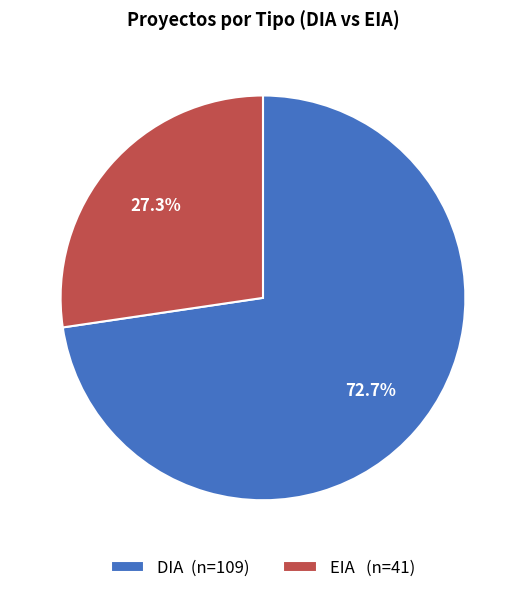

True or false: EIA accounts for 27% of the total.

True